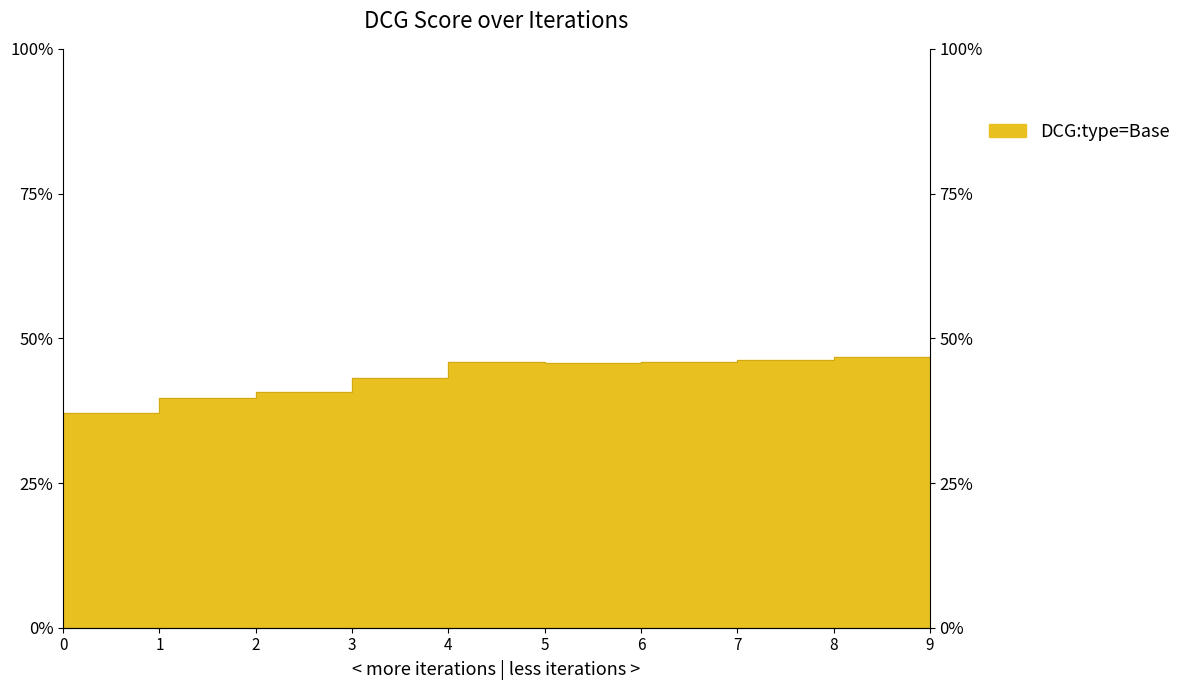

The chart shows a value of 0.5 at 4. True or false?

True